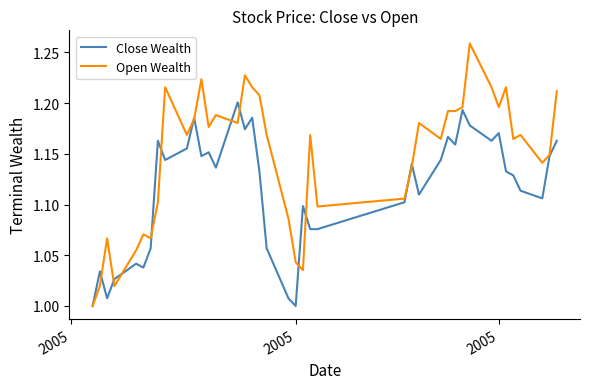

Which series has the largest total across all categories?

Open Wealth